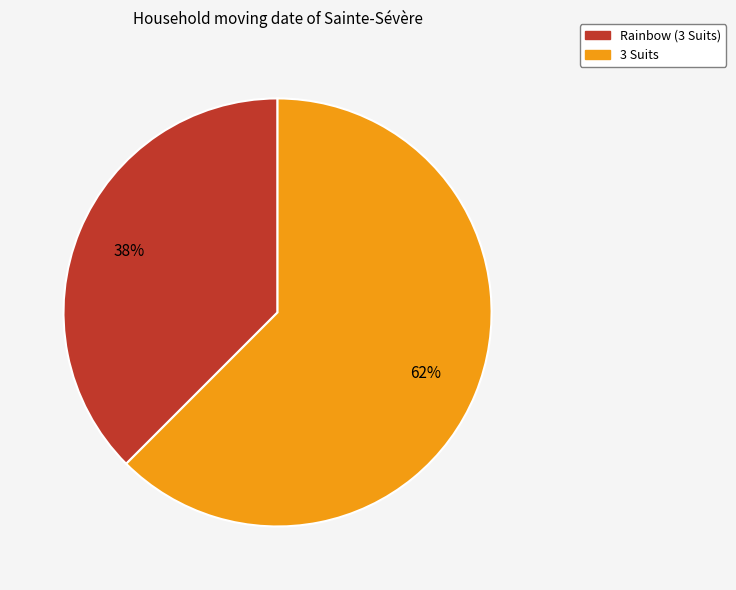

Count the number of slices in the pie.

2